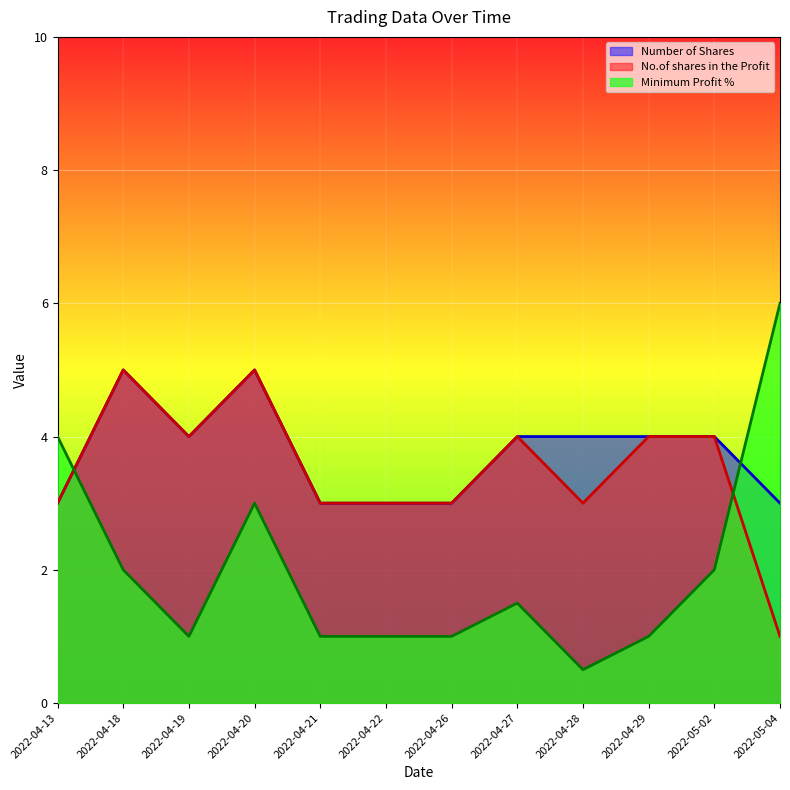

After their last crossing, which series has the higher values: Minimum Profit % or Number of Shares?

Minimum Profit %